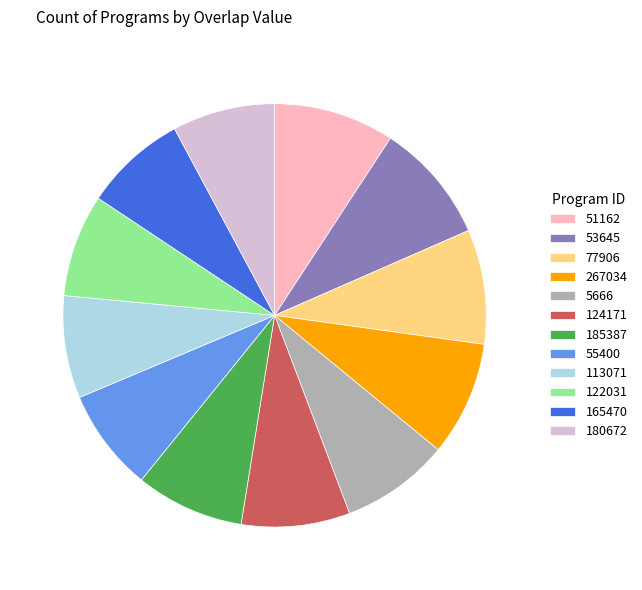

Is the sum of 113071 and 185387 greater than half?

No